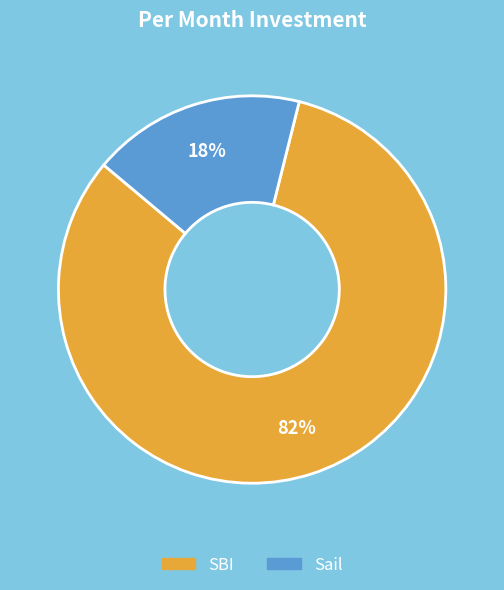

What is the largest slice in the pie chart?

SBI